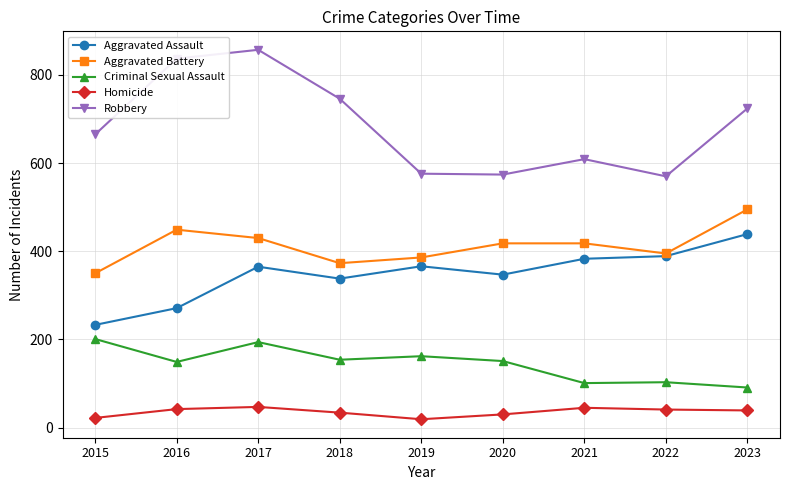

In Aggravated Battery, how many points are lower than both neighbors (excluding endpoints)?

2